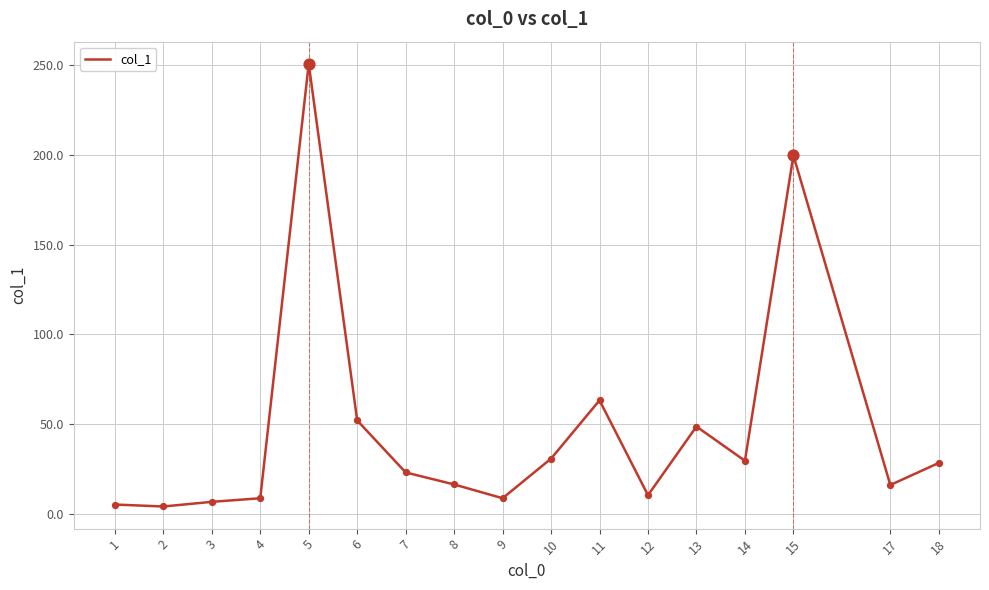

Which has a higher value, 17 or 7?

7